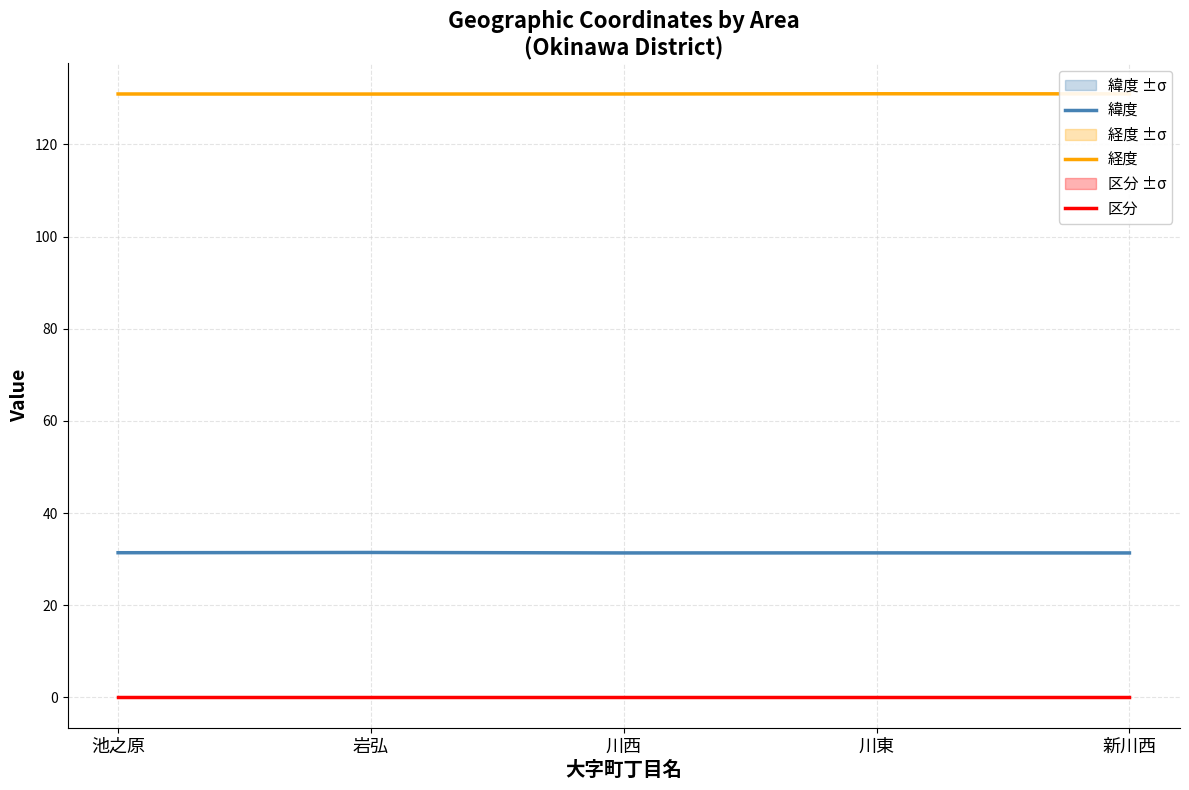

Which category has the lowest value in the 経度 series?

岩弘